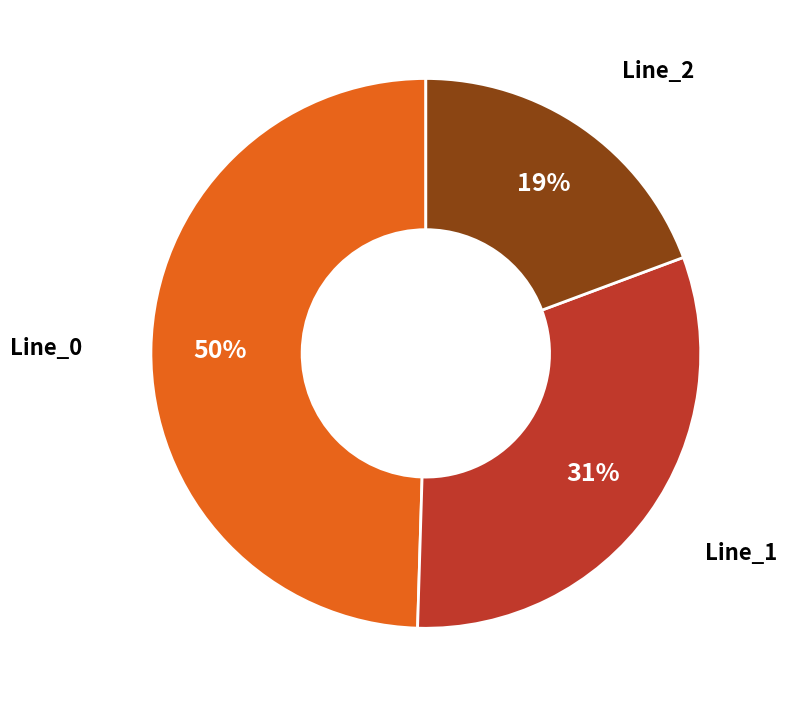

Is there a majority slice in this chart?

No